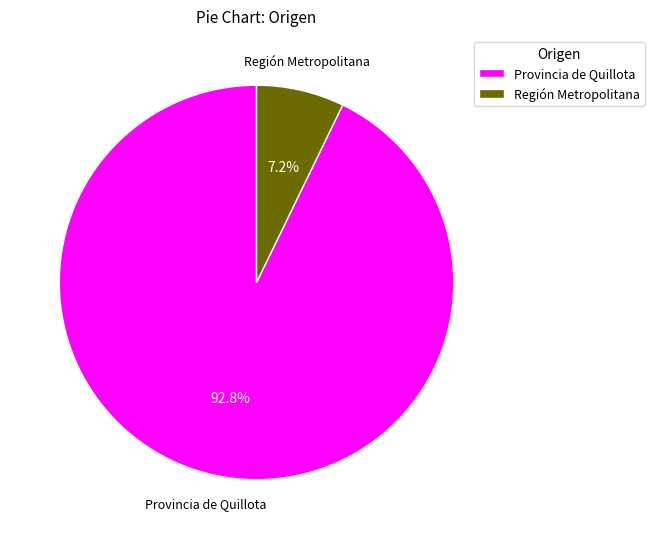

What is the total percentage of Región Metropolitana and Provincia de Quillota?

100.0%